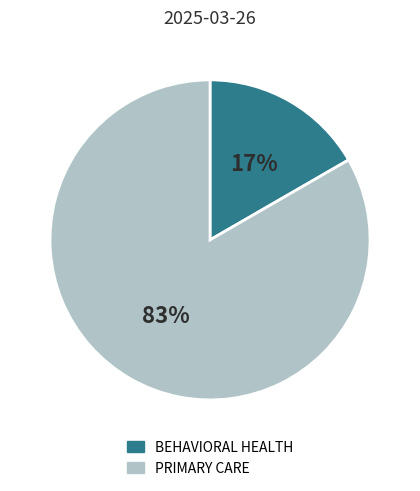

Which slice is the largest?

PRIMARY CARE